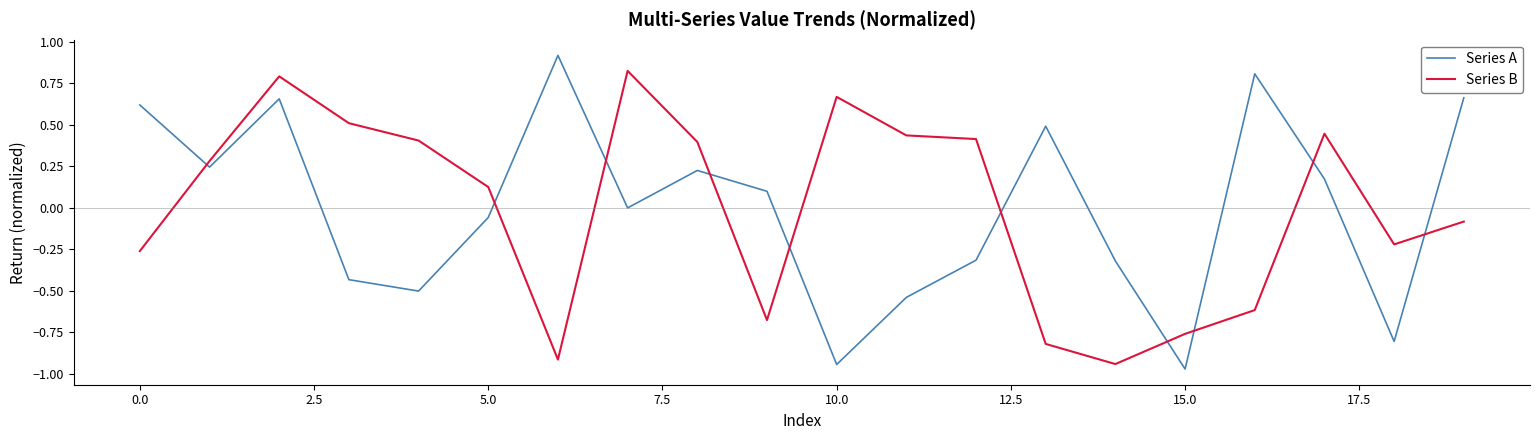

Which series ends up on top after the final intersection of Series A and Series B?

Series A